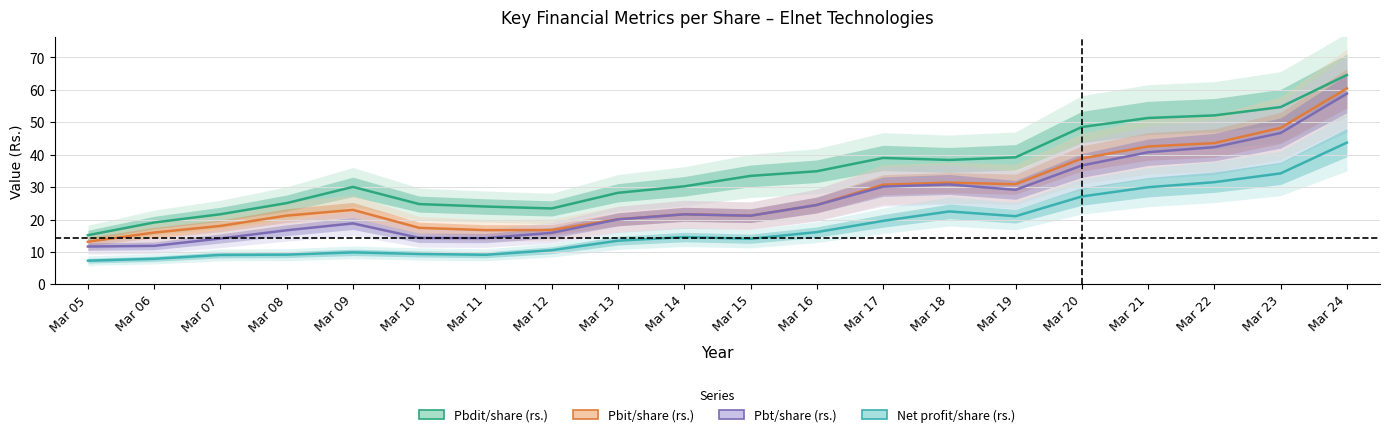

How many lines are shown in the chart?

4